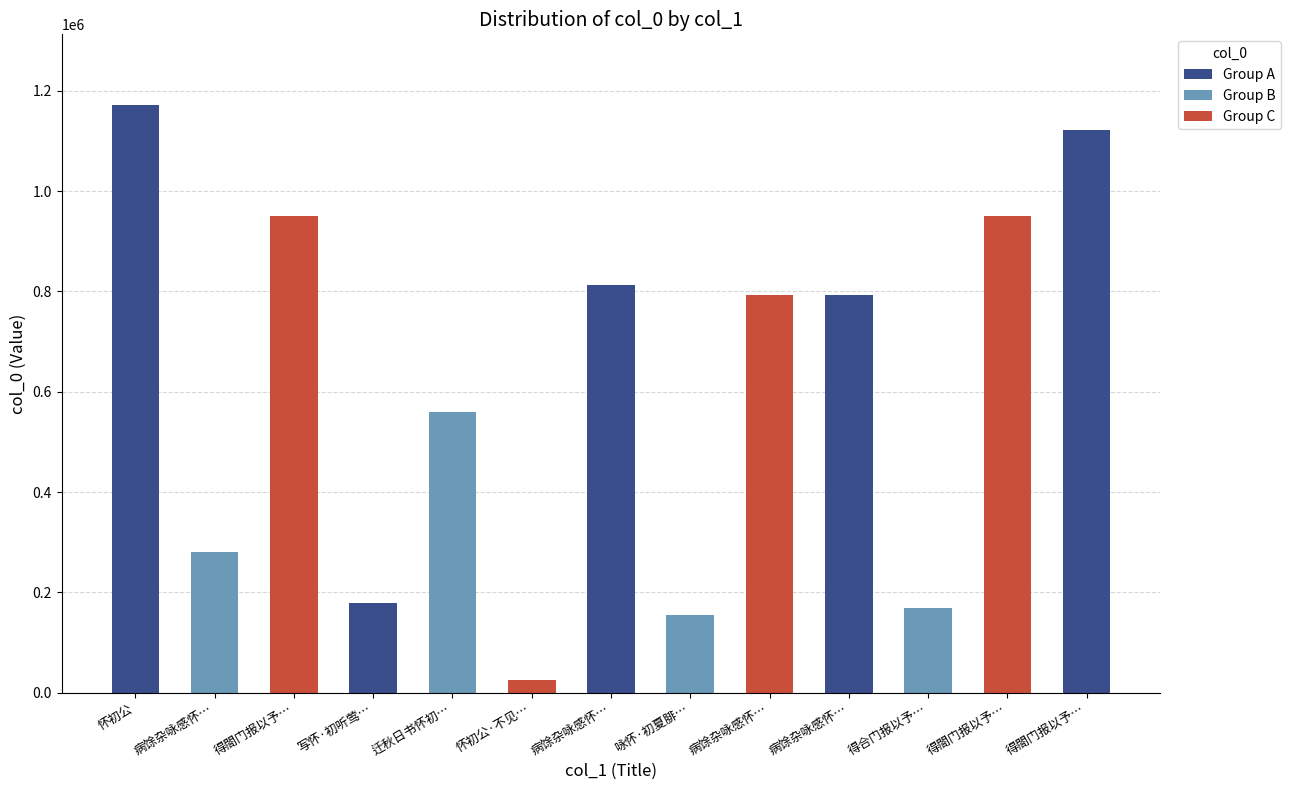

What is the difference between the second highest and minimum values?

1095205